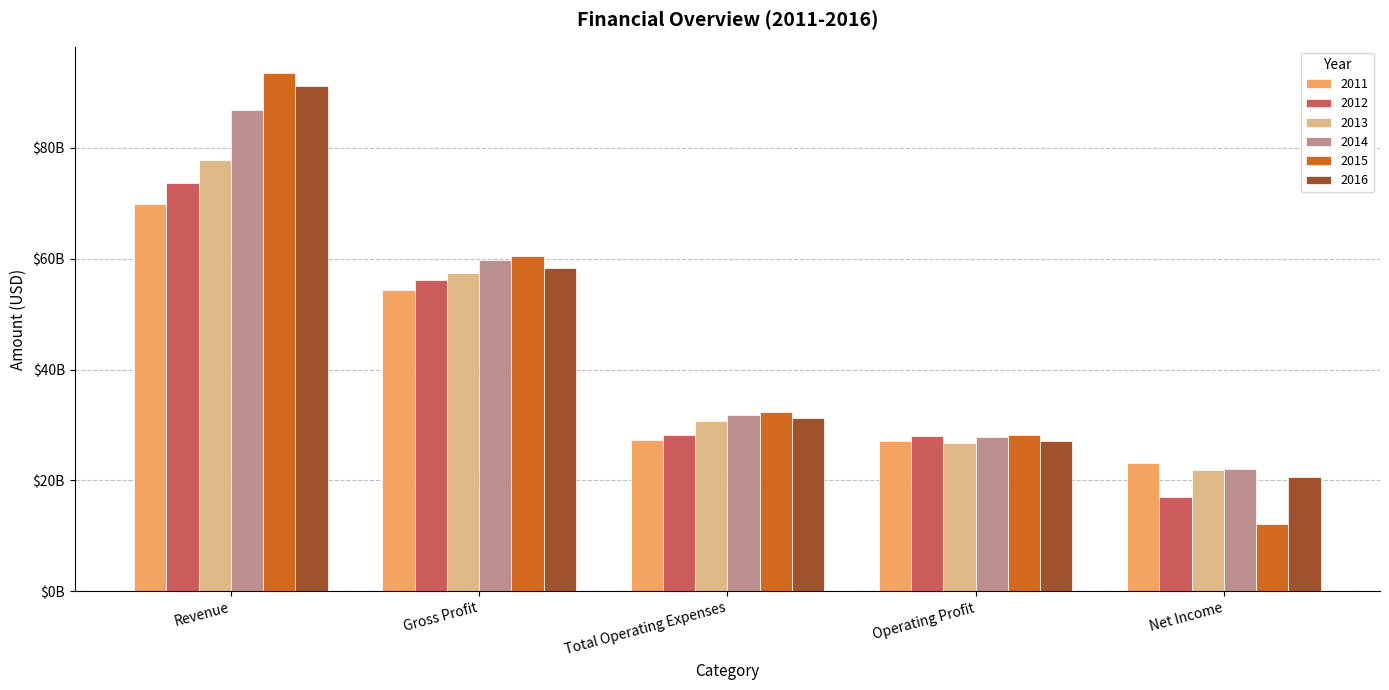

What are all the series names shown in the legend?

2011, 2012, 2013, 2014, 2015, 2016